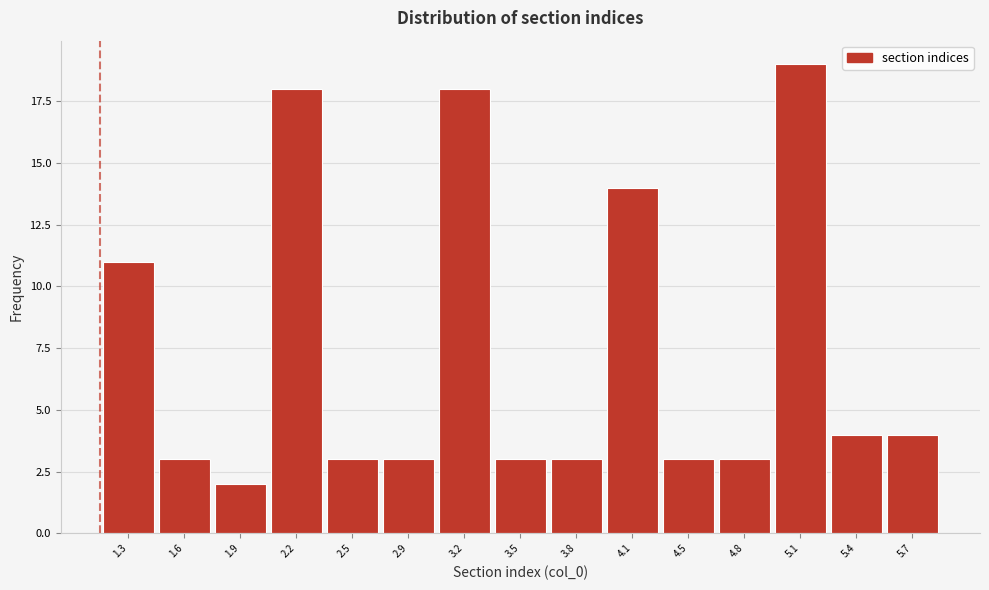

Which range on the x-axis has the tallest bar?

4.94 to 5.26